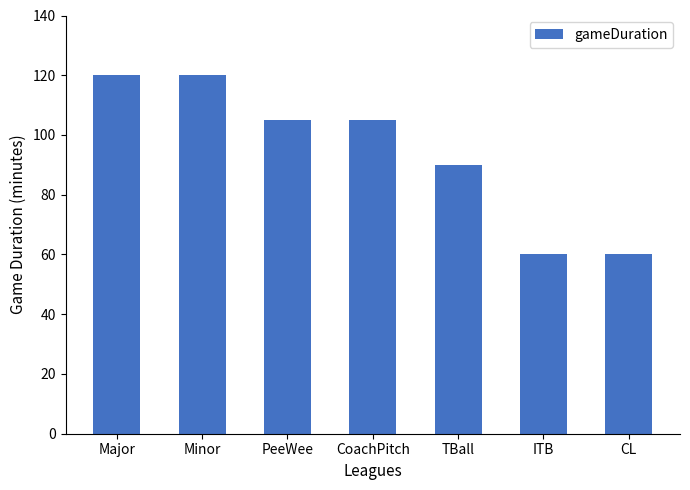

What is the sum of all values?

660